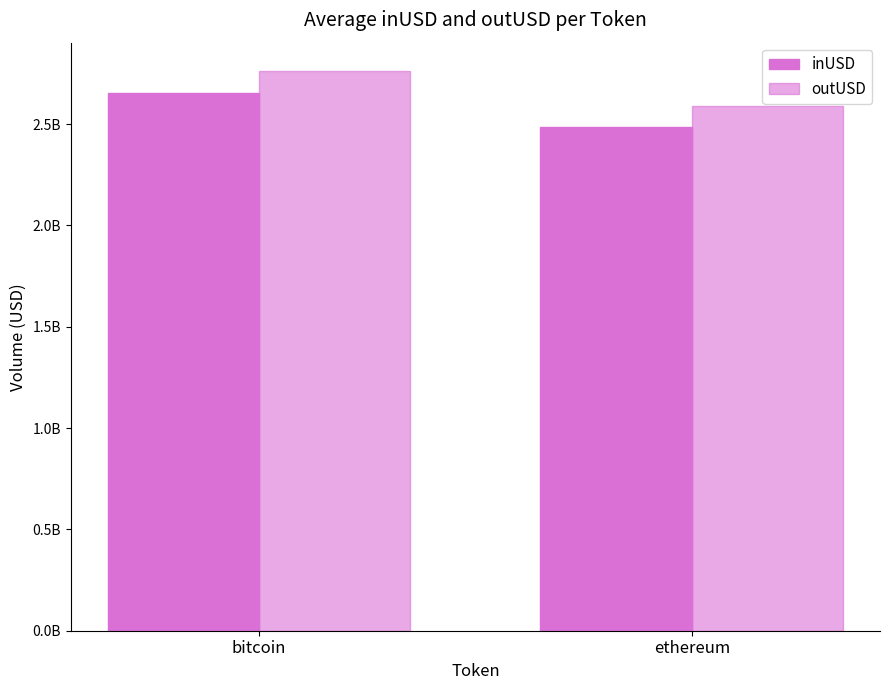

Between bitcoin and ethereum, which is larger?

bitcoin